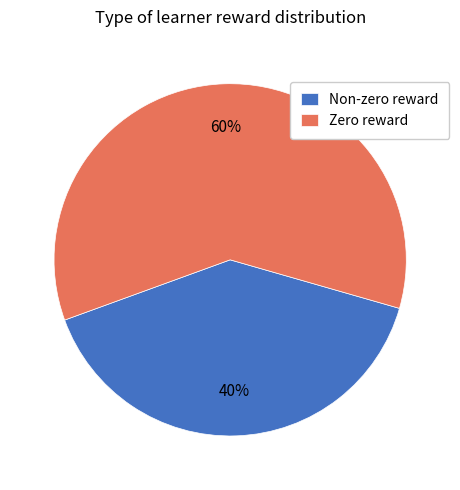

The Zero reward slice represents 60% of the pie. True or false?

True